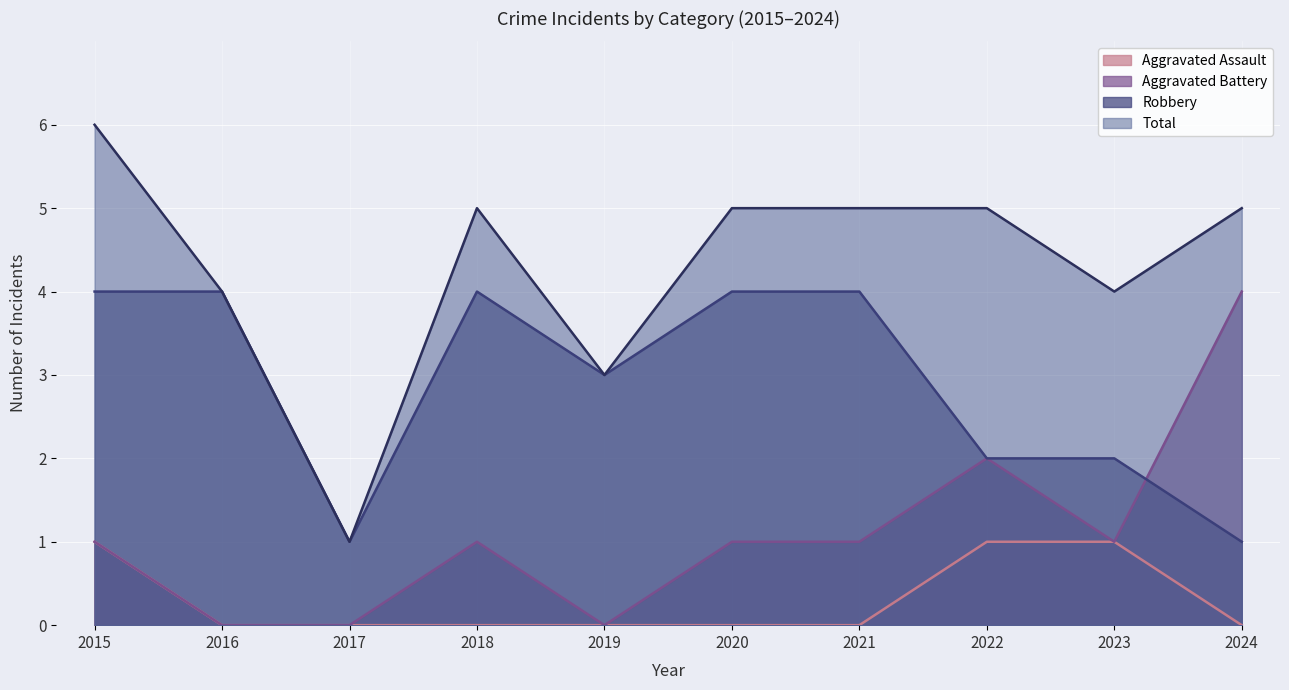

In Aggravated Battery, how many points are lower than both neighbors (excluding endpoints)?

2